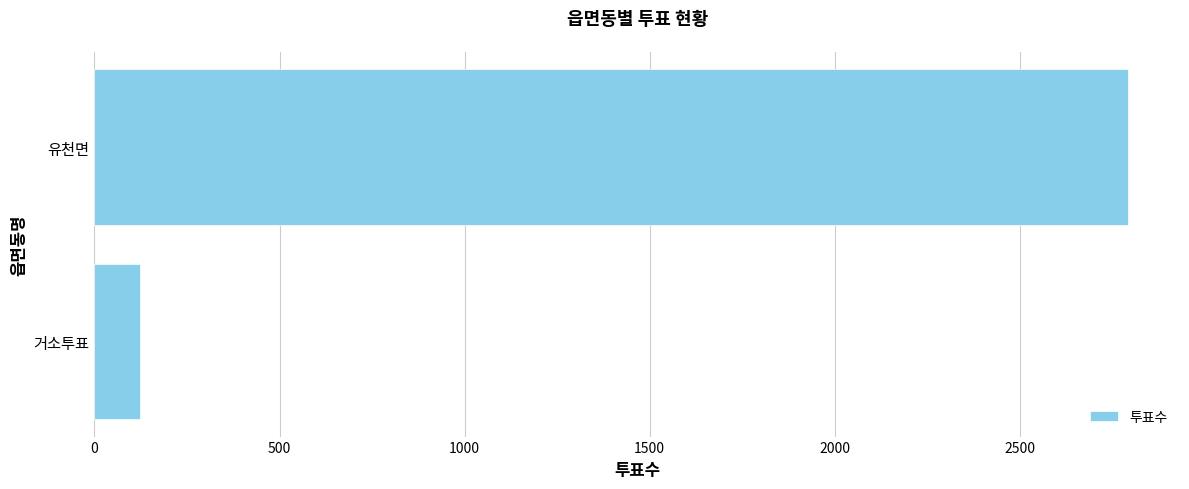

The value at 유천면 is 1434. True or false?

False